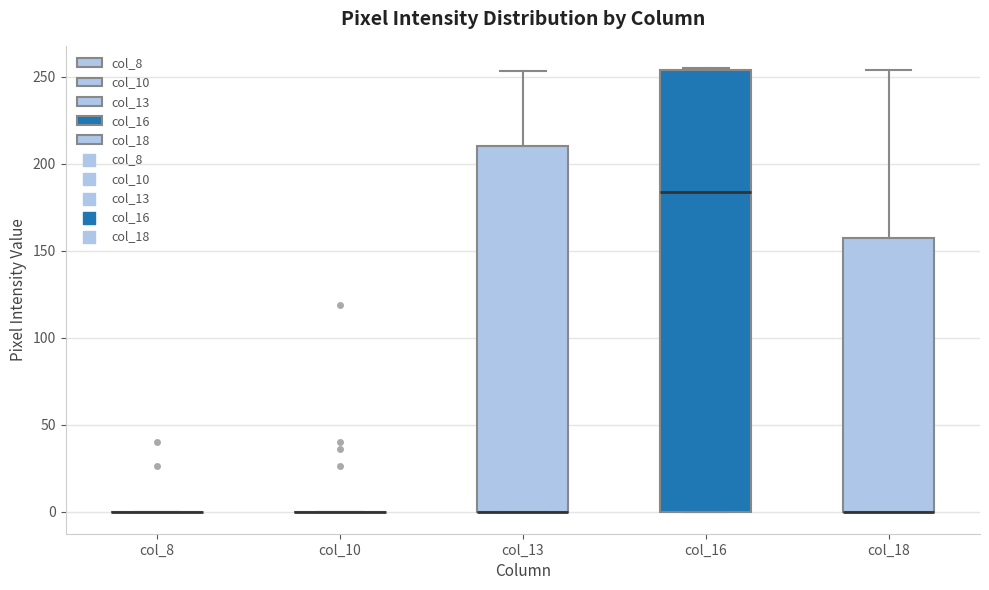

Which box is the tallest, from its lower edge to its upper edge?

col_16